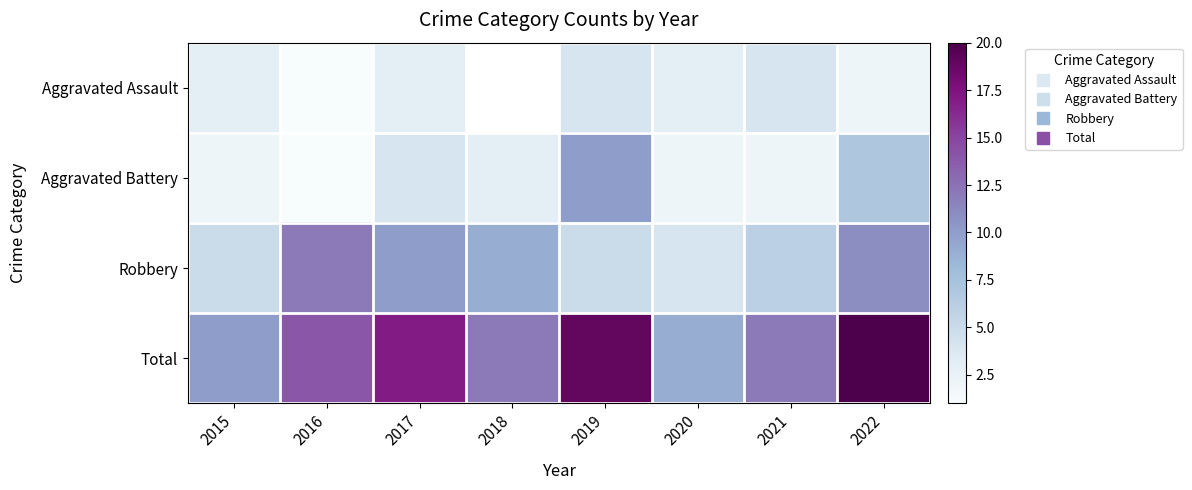

Count the number of data series in this chart.

4